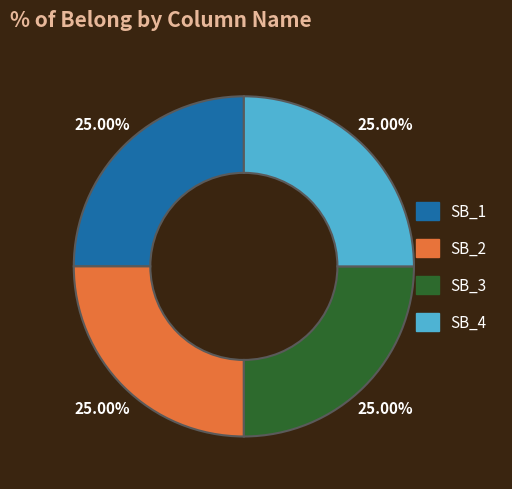

Combined, what portion of the pie is SB_1 and SB_4?

50.0%